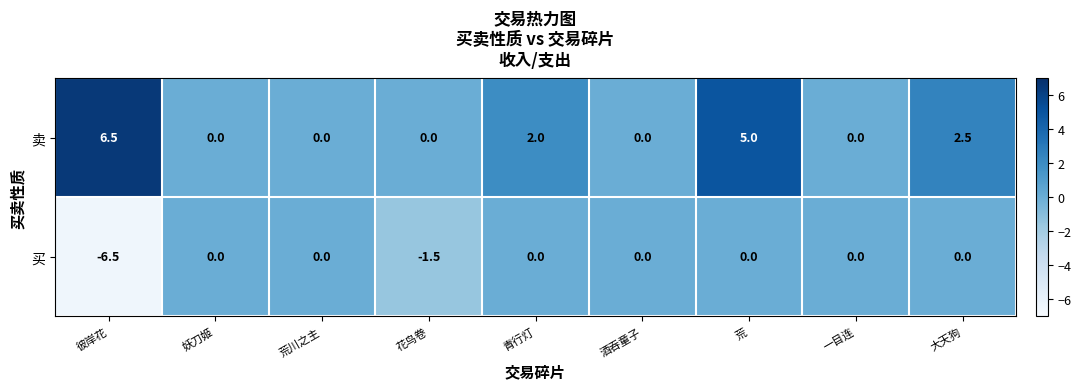

List the series in order of their overall mean, highest first.

卖, 买